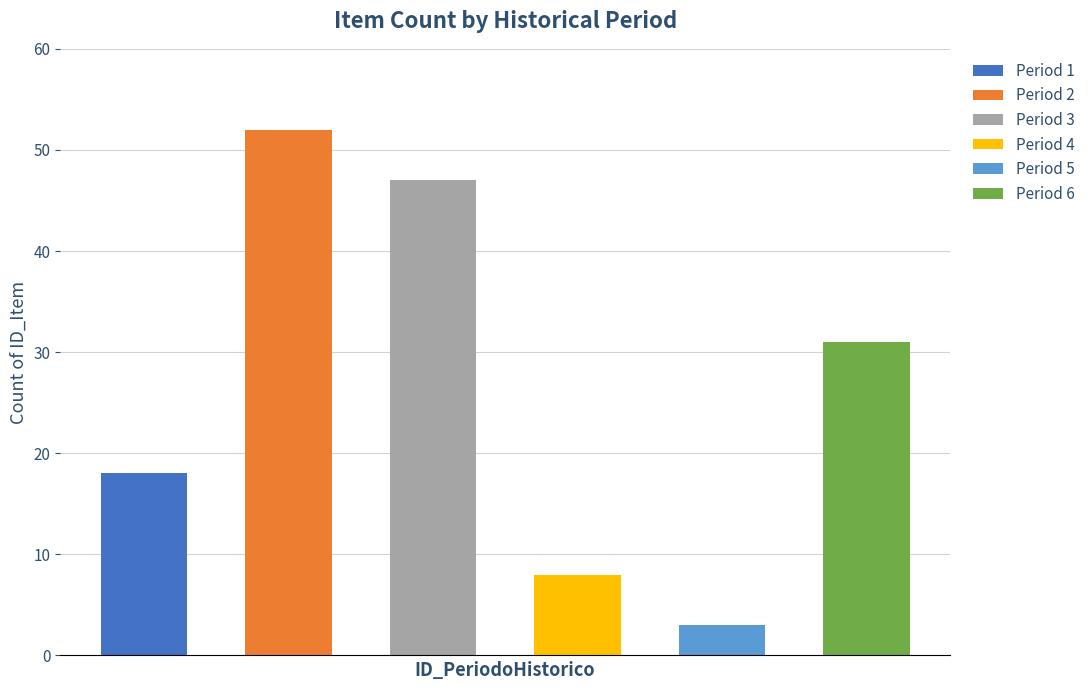

What is the minimum value shown in the chart?

3